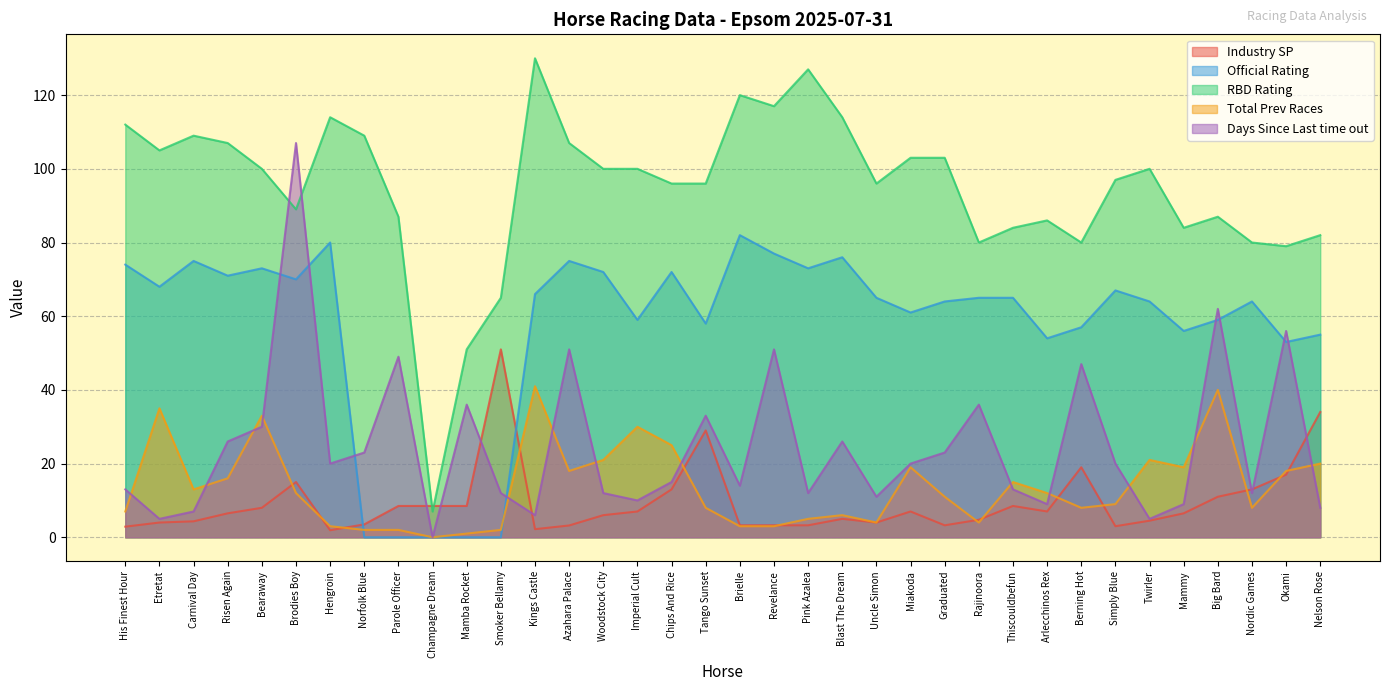

The value of RBD Rating at Carnival Day is 109.0. True or false?

True